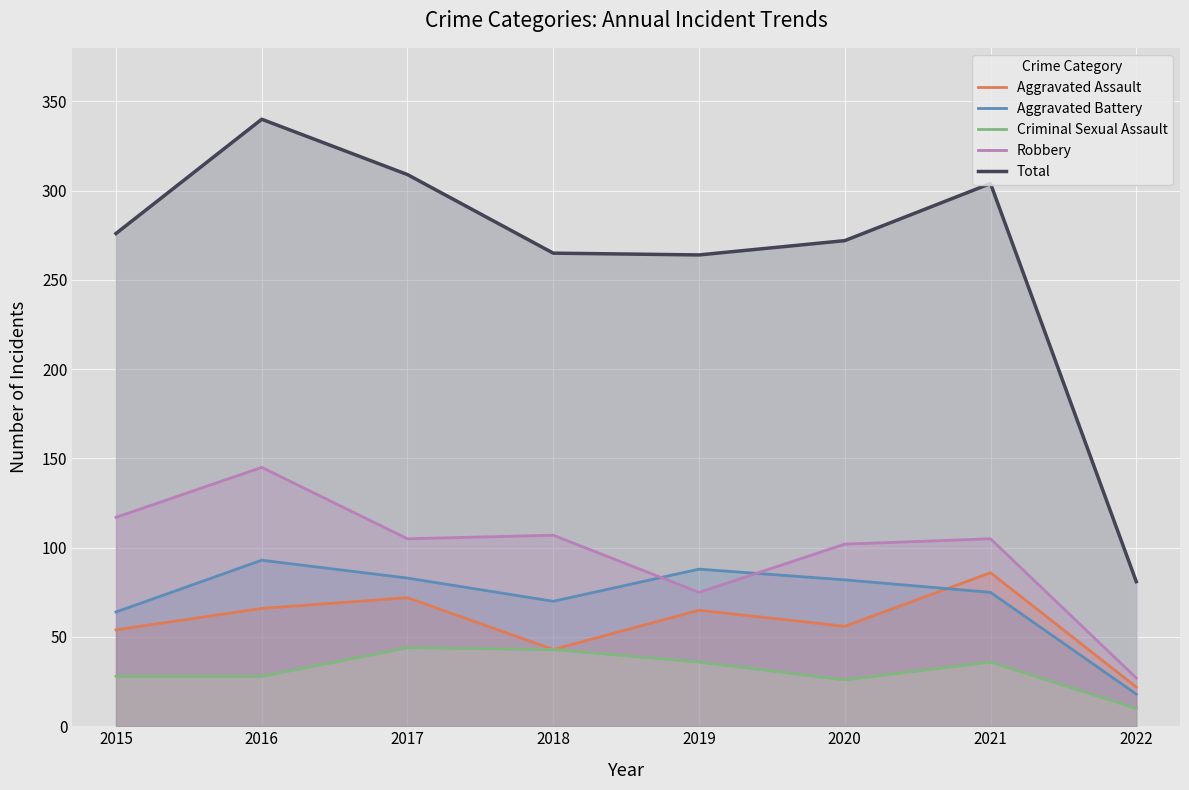

What is the smallest value displayed?

10